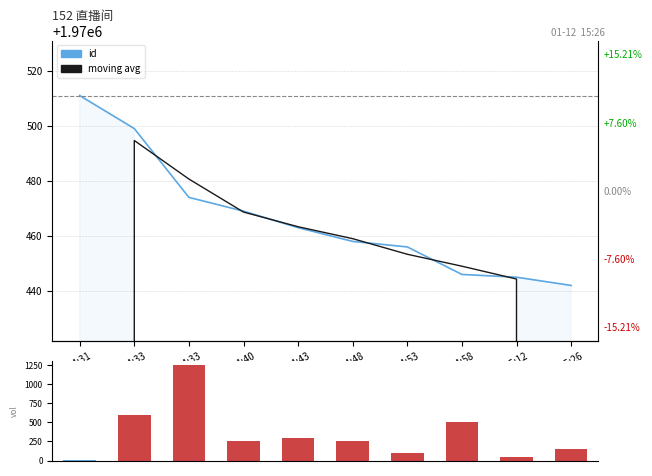

Read the id value at 14:33.

1970474.0